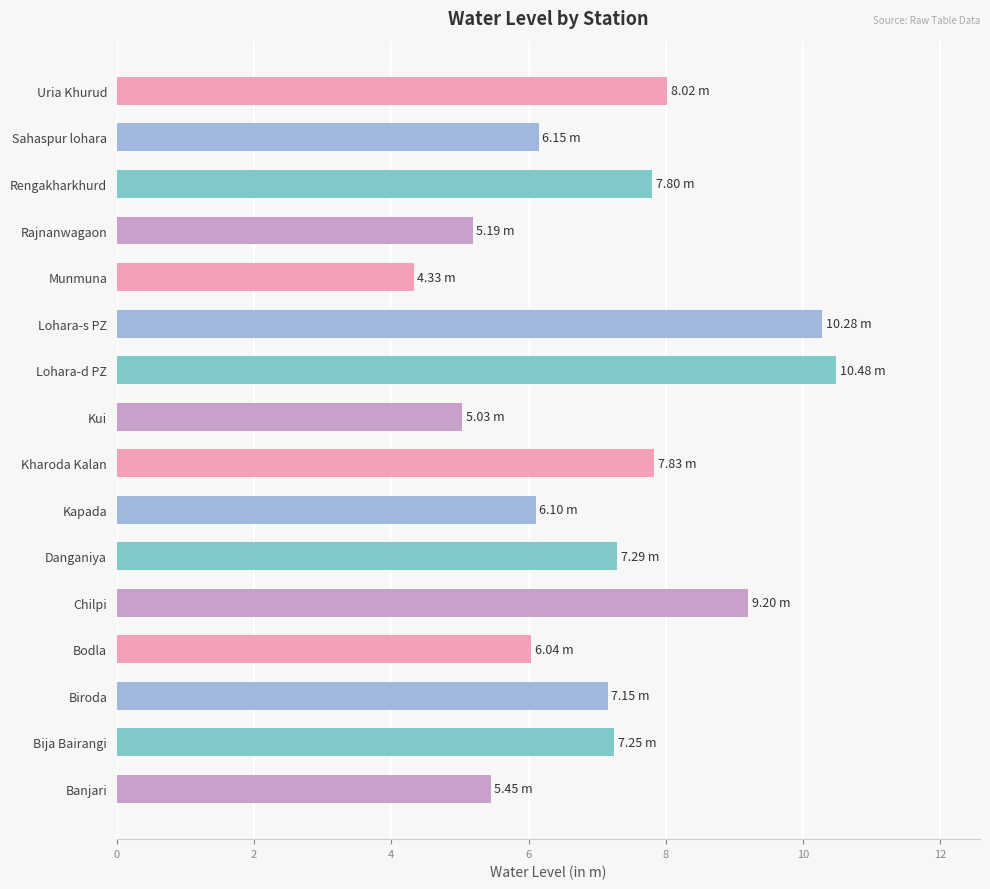

Which has a higher value, Rajnanwagaon or Rengakharkhurd?

Rengakharkhurd